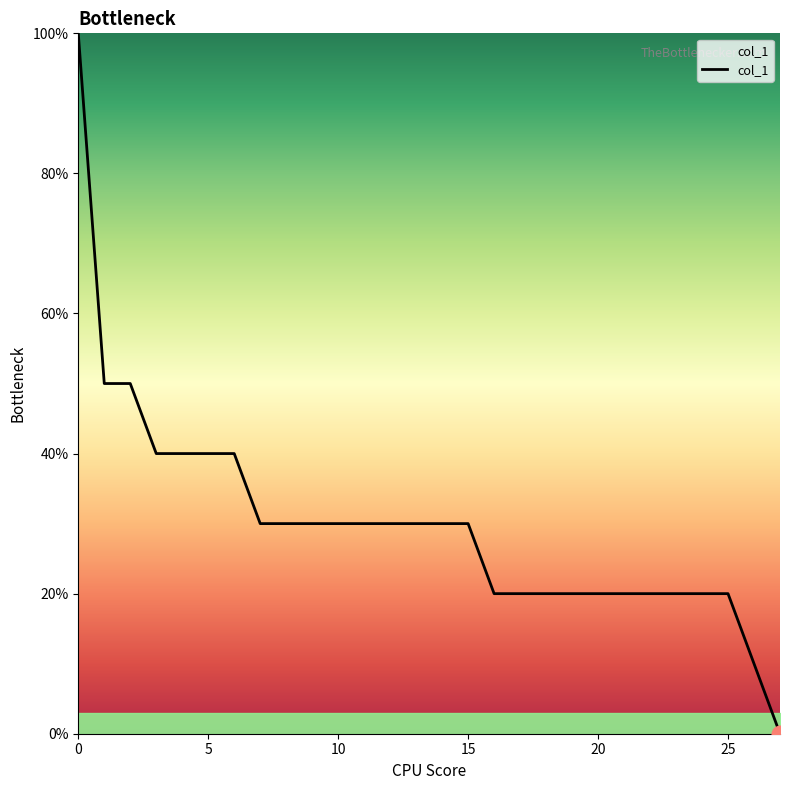

Does the chart display data point markers on the line(s)?

No